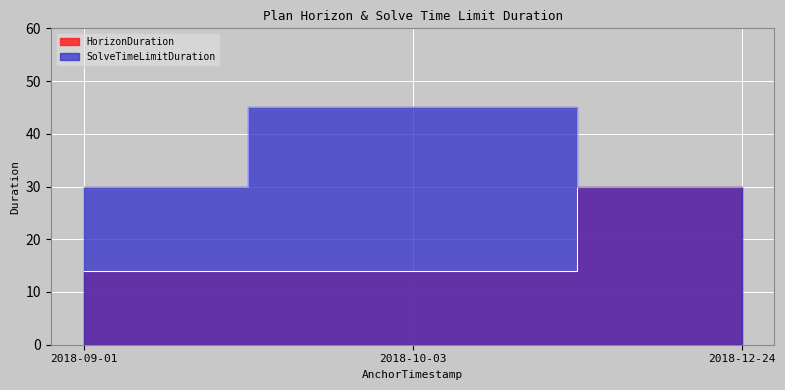

What is the difference between the maximum and minimum values in the SolveTimeLimitDuration series?

15